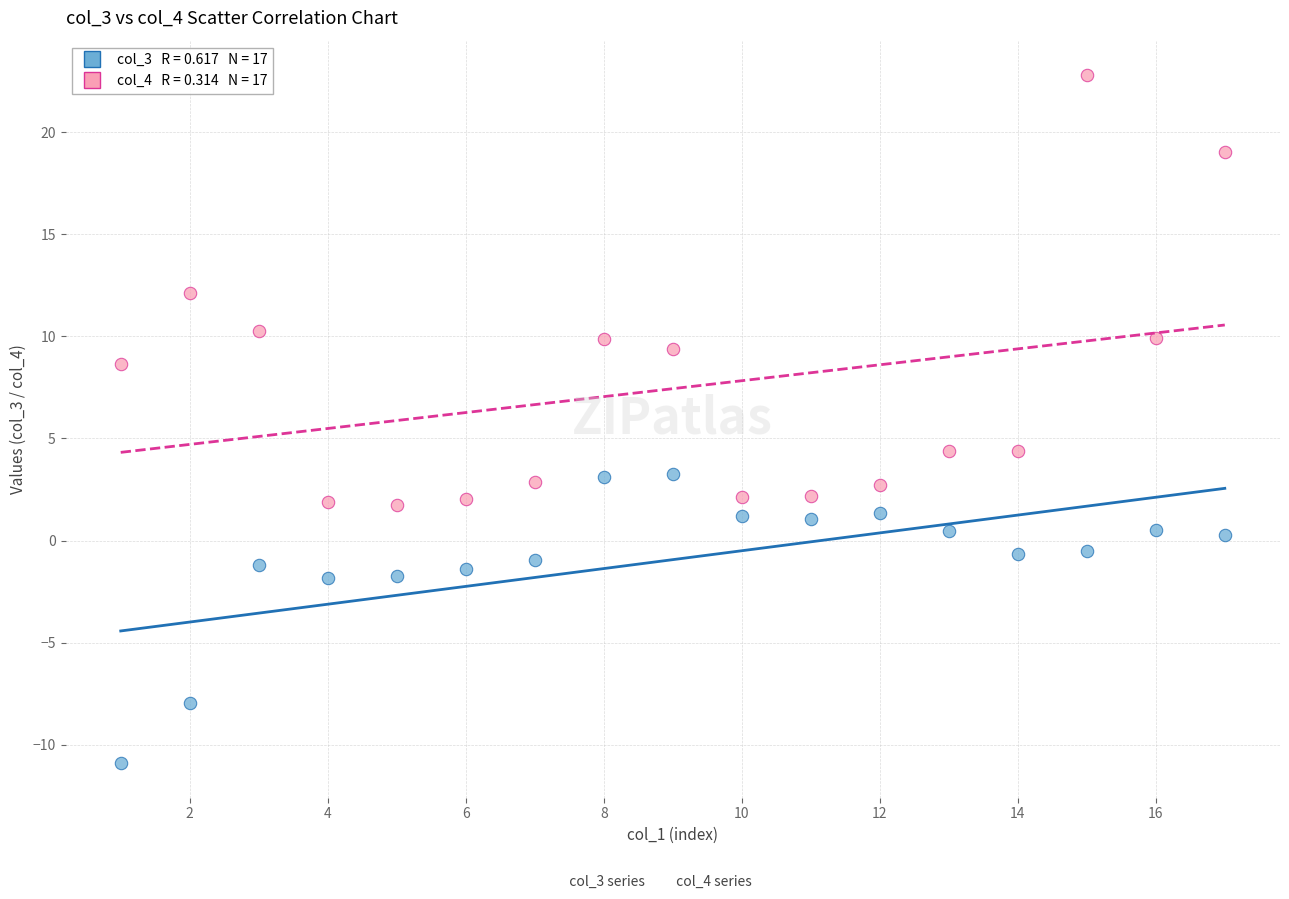

Across all data points, what is the range of Y values (max minus min)?

33.7